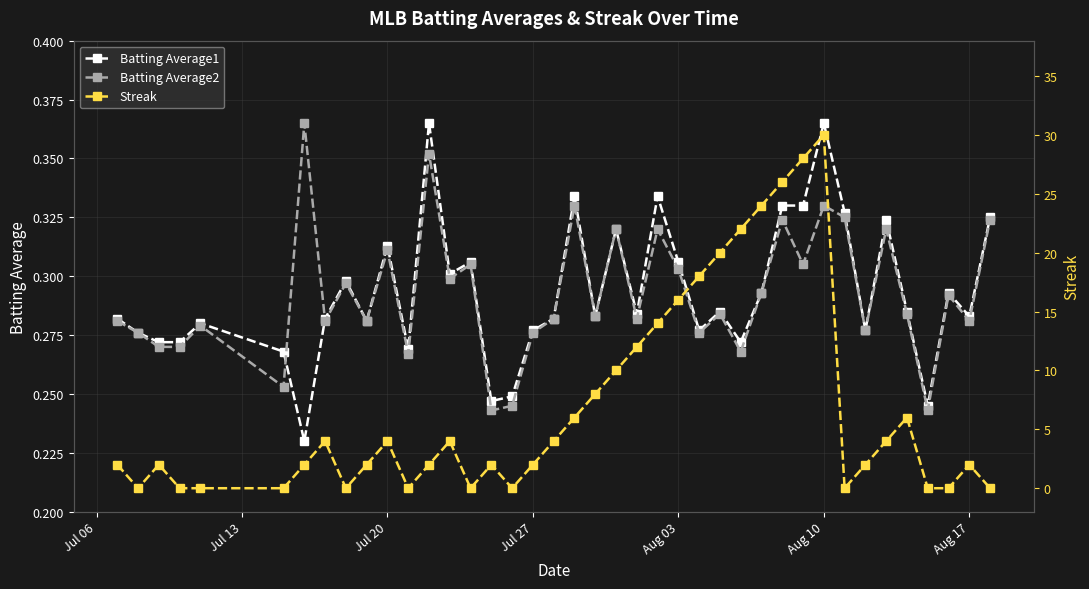

Count the Batting Average2 values in the range 0 to 1.

40